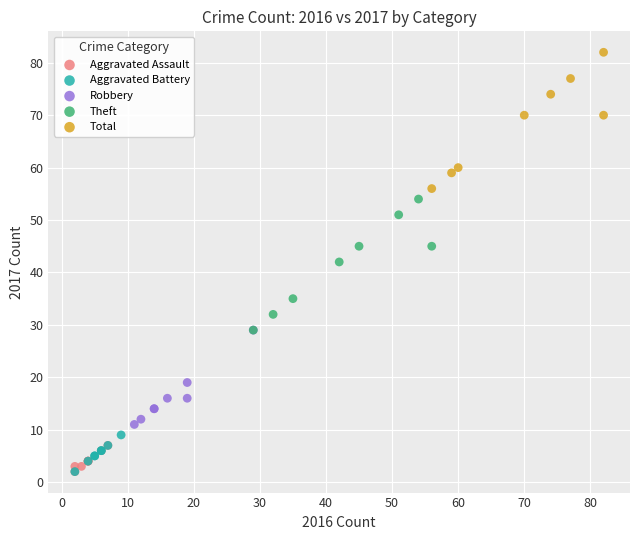

Which series reaches the maximum Y coordinate?

Total